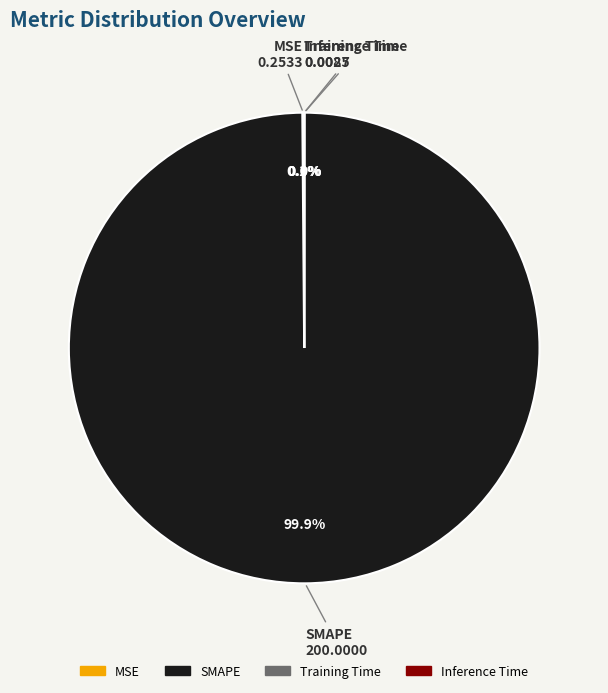

Is there any slice that represents more than half of the pie?

Yes